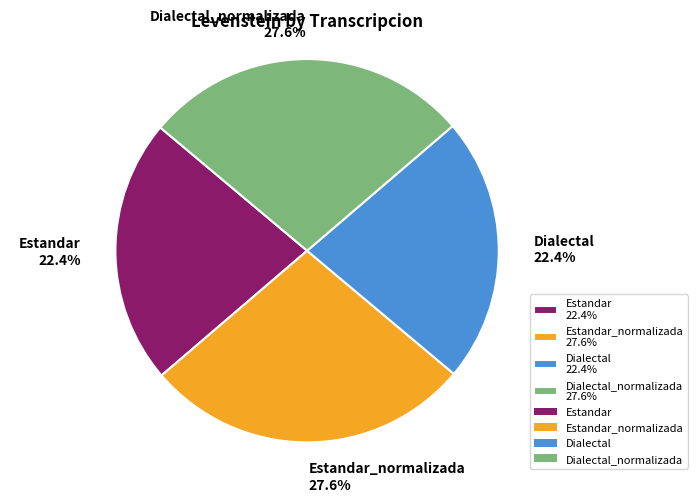

Count the number of slices in the pie.

4